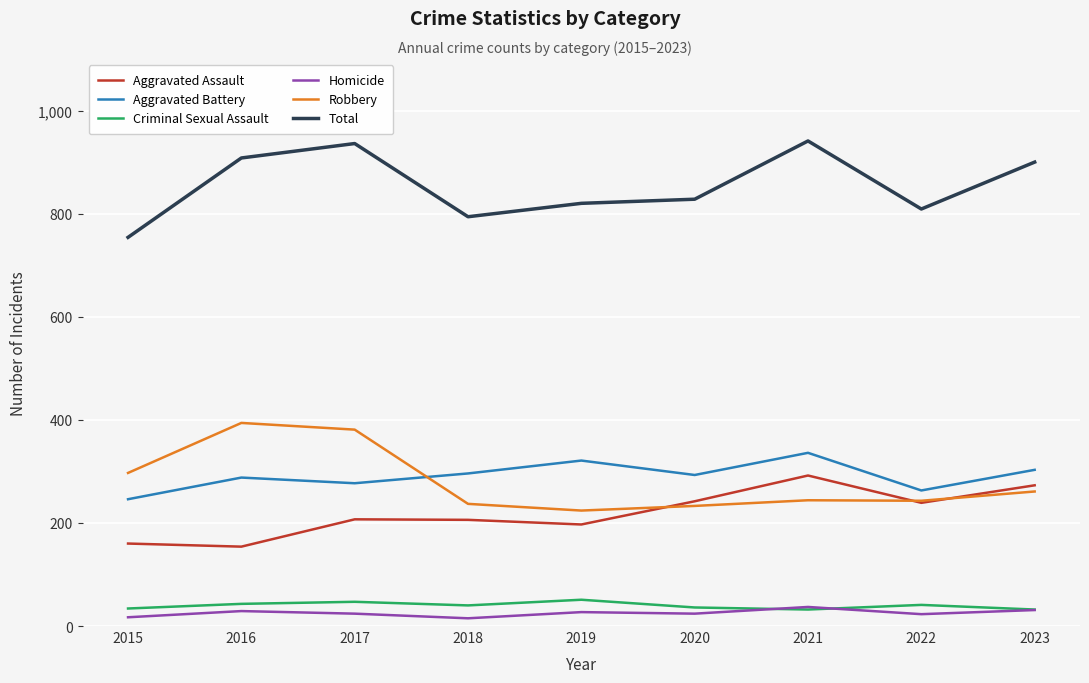

True or false: Criminal Sexual Assault has a value of 34 at 2015.

True